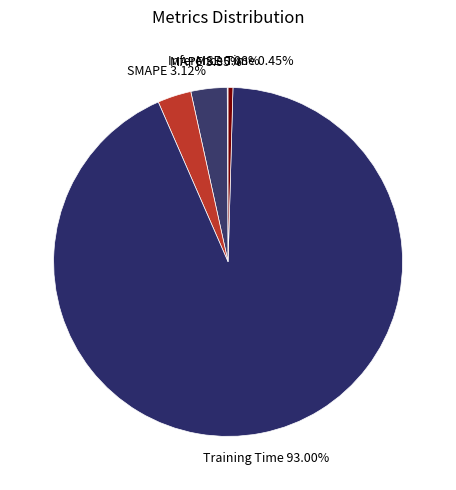

Which slice is the smallest?

MSE